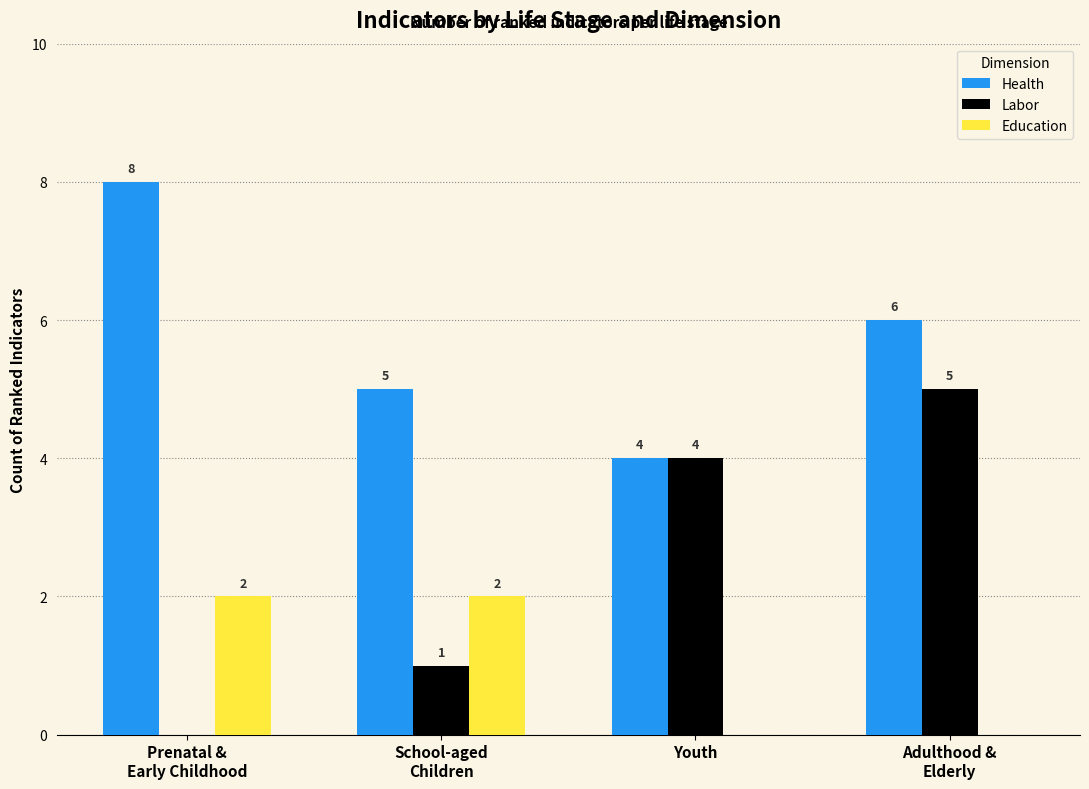

Between Youth and Adulthood &
Elderly, which series saw the biggest shift?

Health